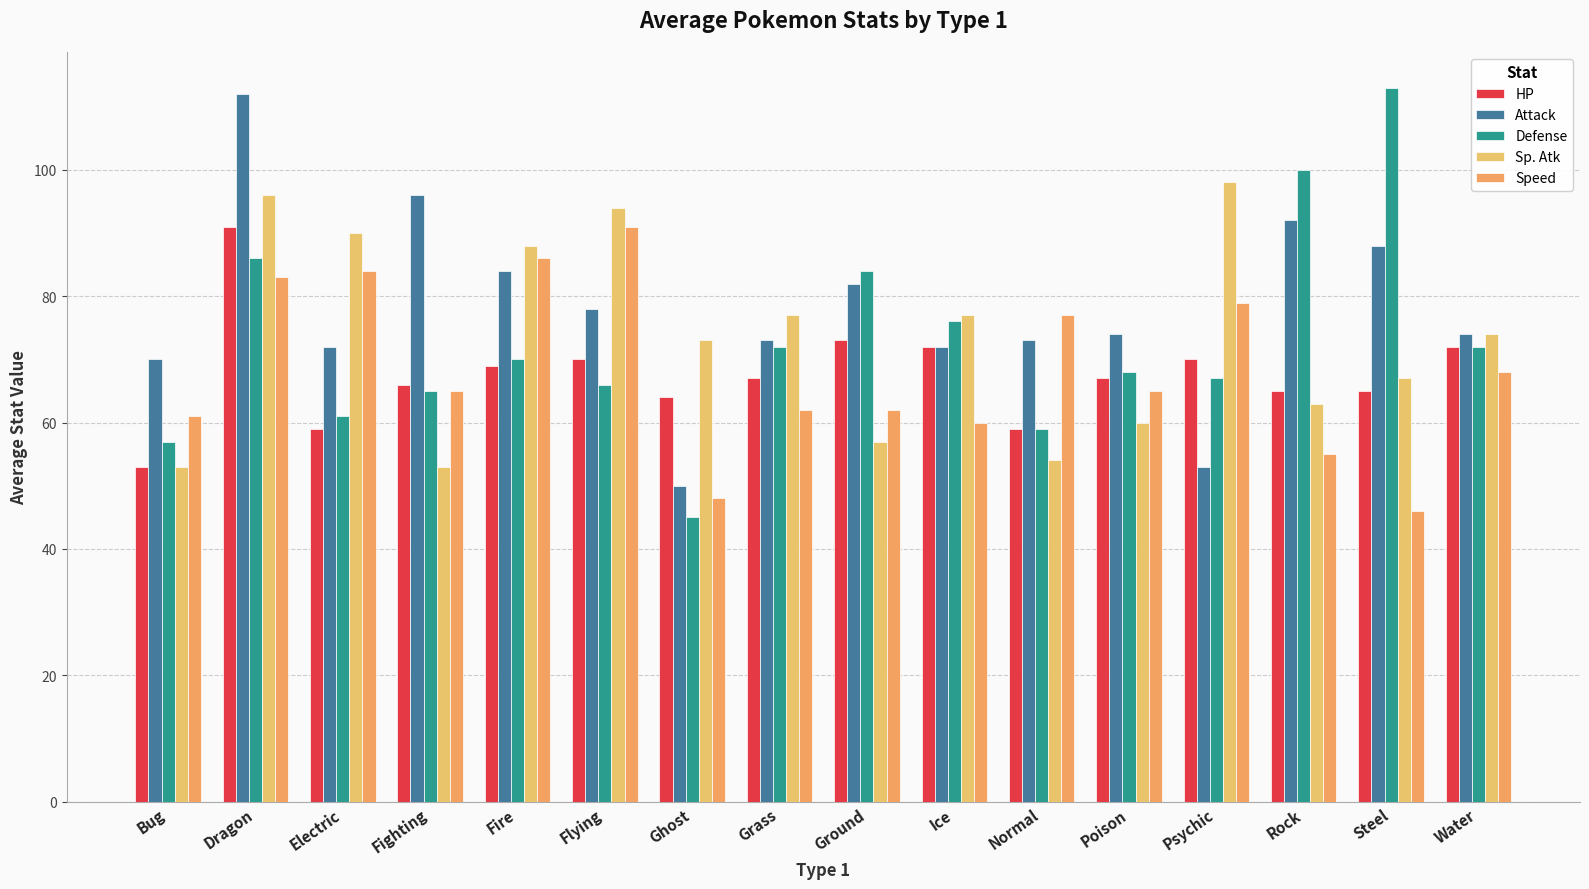

What are all the series names shown in the legend?

HP, Attack, Defense, Sp. Atk, Speed